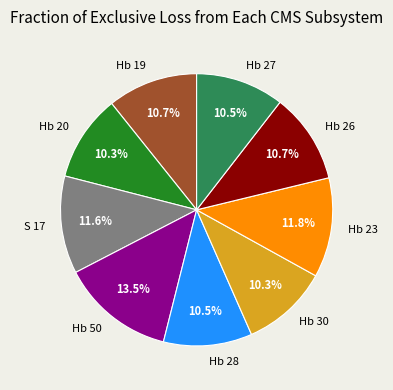

The Hb 26 slice represents 19% of the pie. True or false?

False